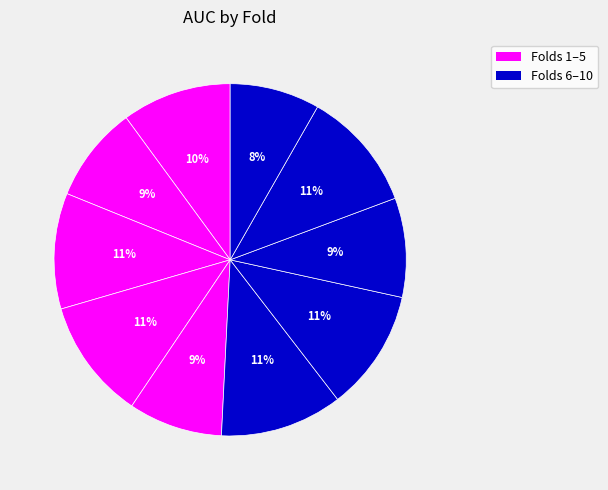

Rank the categories by value from lowest to highest.

Fold 10, Fold 5, Fold 2, Fold 8, Fold 1, Fold 3, Fold 9, Fold 4, Fold 7, Fold 6